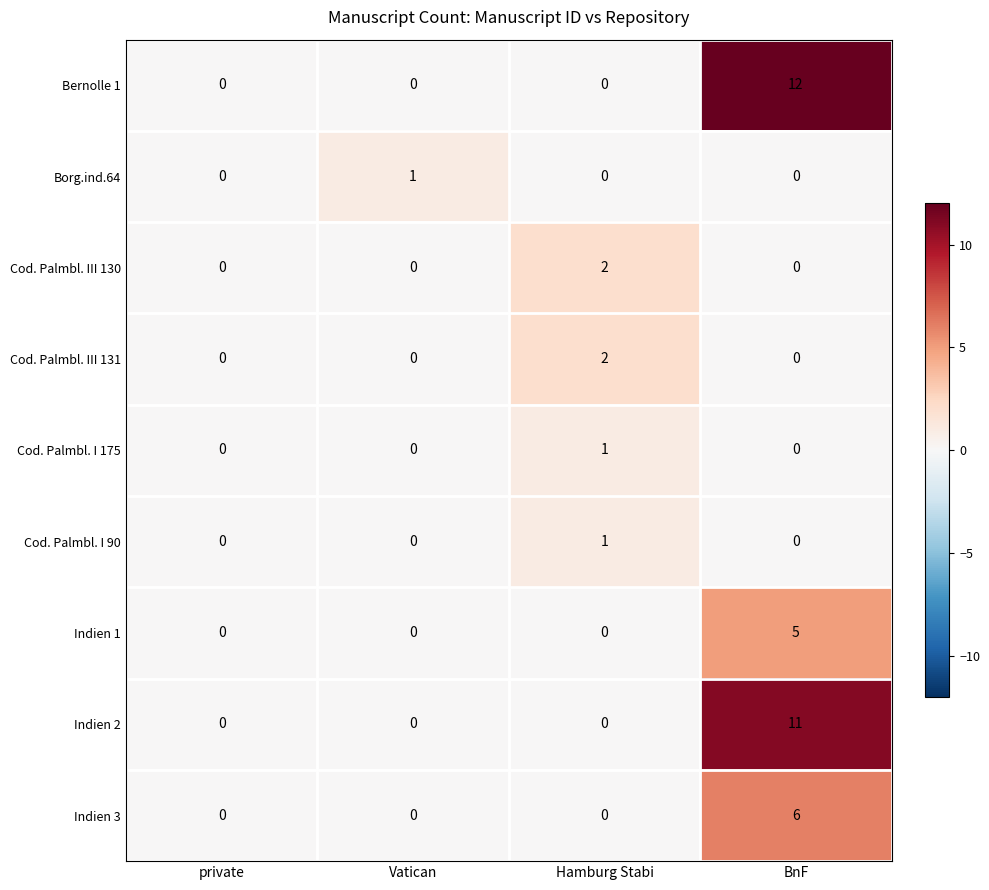

True or false: Cod. Palmbl. III 130 has a value of 1 at private.

False